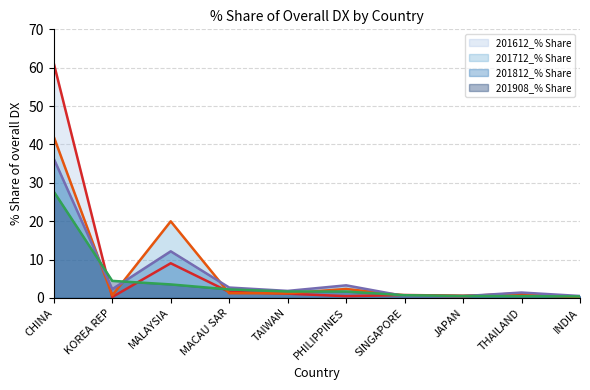

Which label corresponds to the largest value in the chart?

CHINA